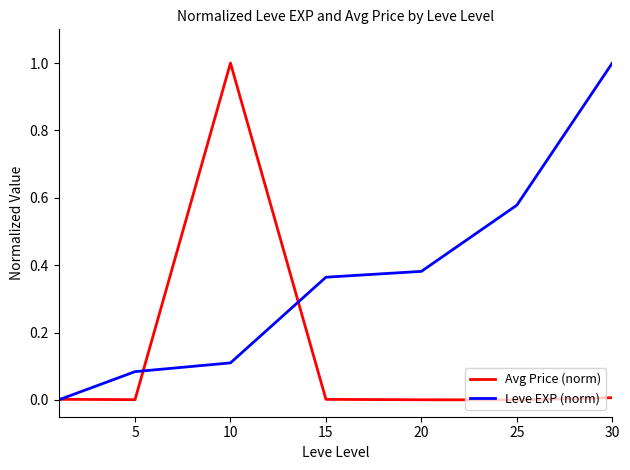

List the series in order of their overall mean, highest first.

Leve EXP (norm), Avg Price (norm)